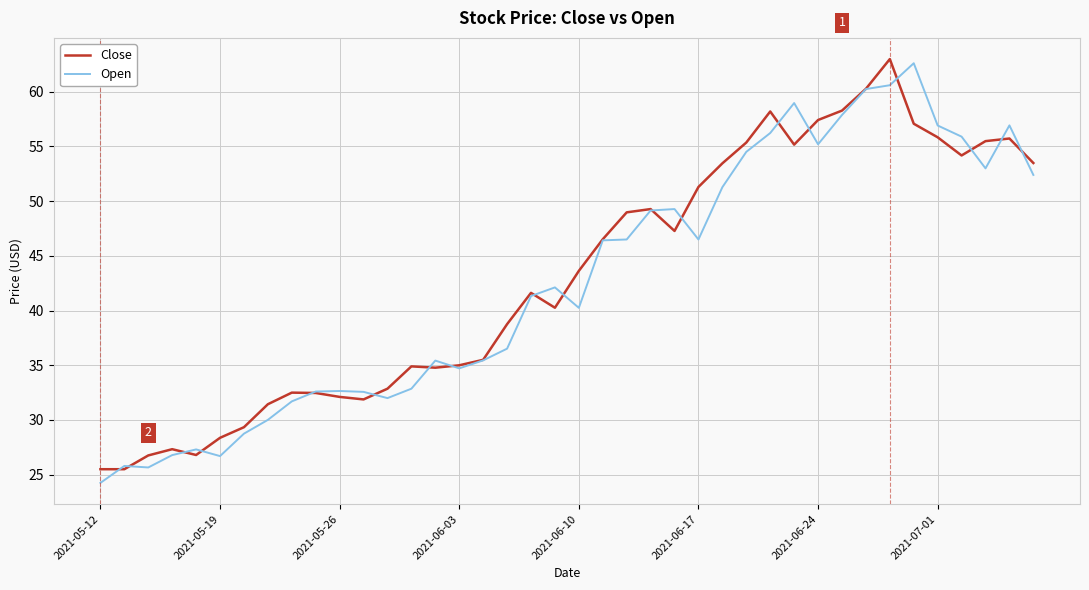

What is the greatest value displayed?

63.0